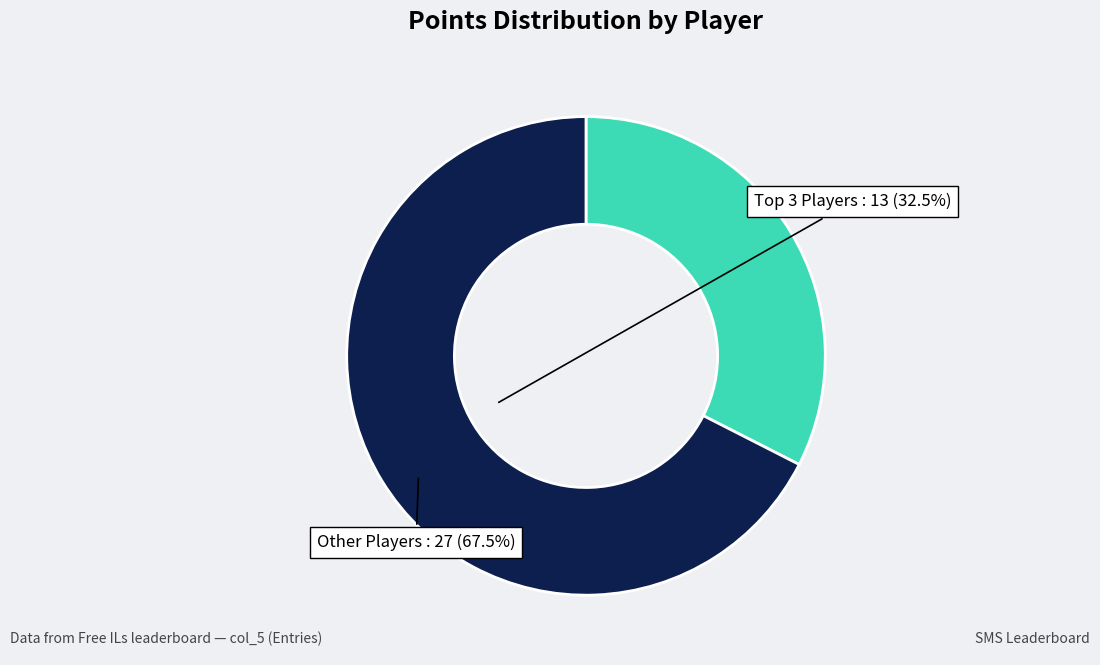

Does any single category account for the majority?

Yes